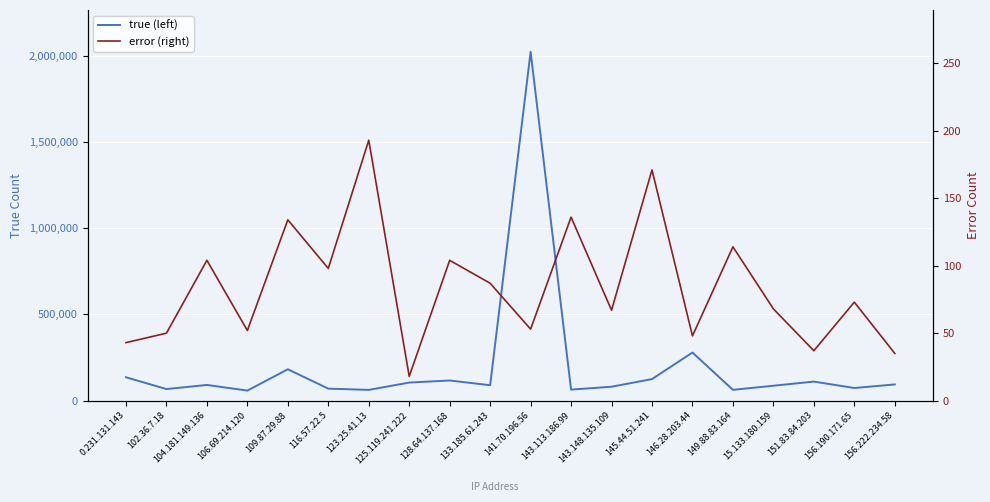

List the series in order of their peak value, lowest first.

error (right), true (left)